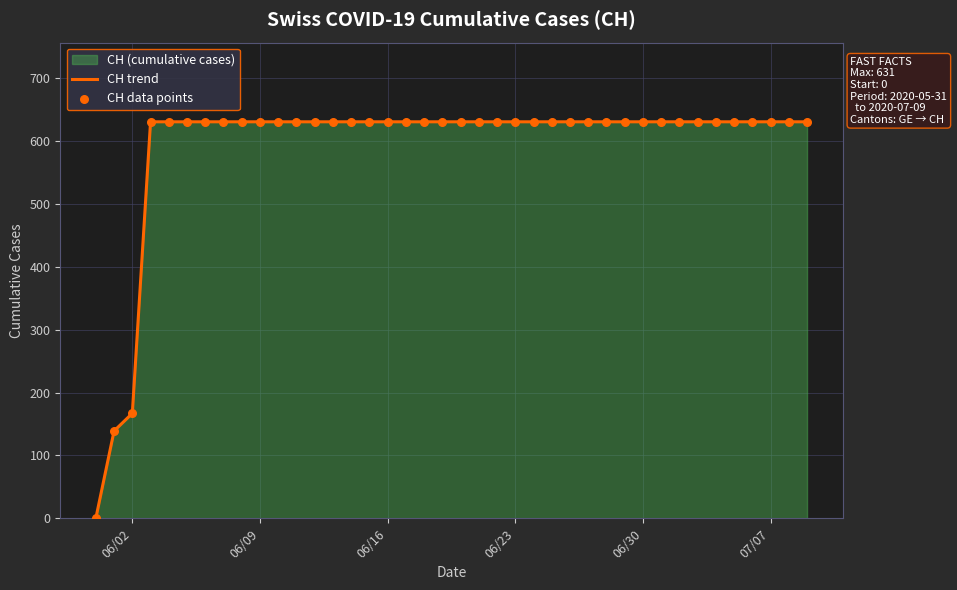

At which label is the value closest to 315?

06/02